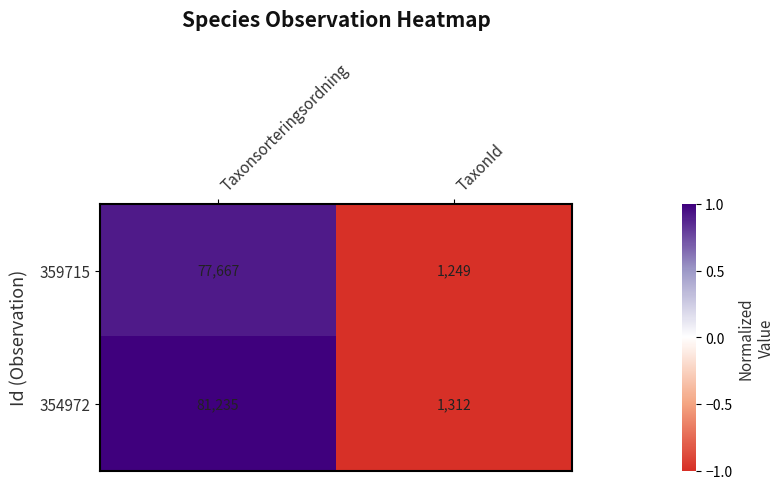

True or false: 359715 has a value of 330 at TaxonId.

False